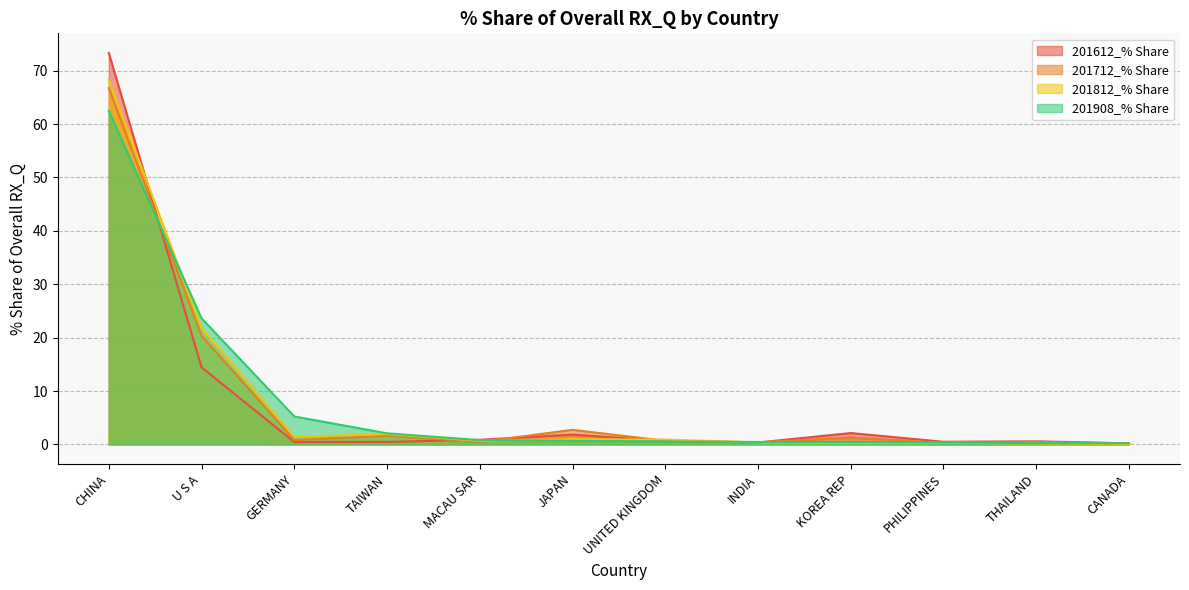

What position from the right is U S A?

11